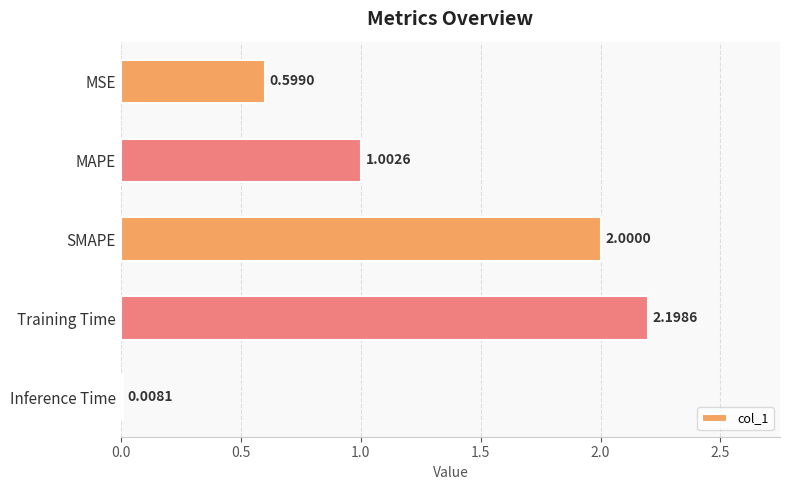

At which label is the value closest to 1?

MAPE